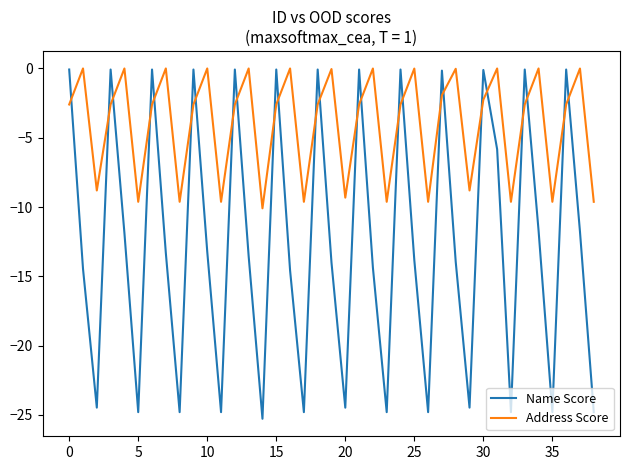

Which series has the largest total across all categories?

Address Score